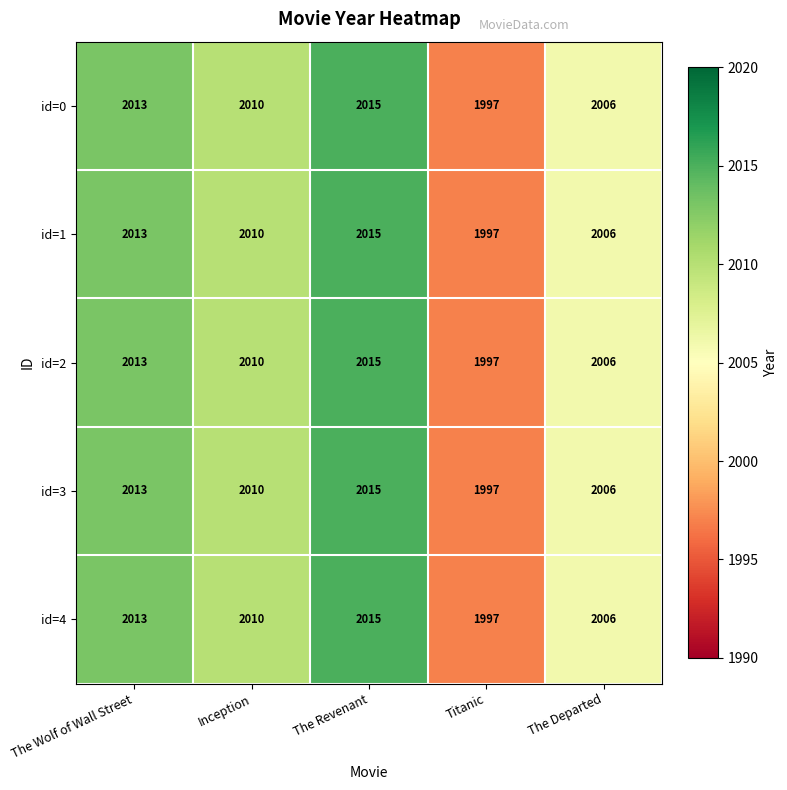

Which label corresponds to the smallest value in the chart?

Titanic